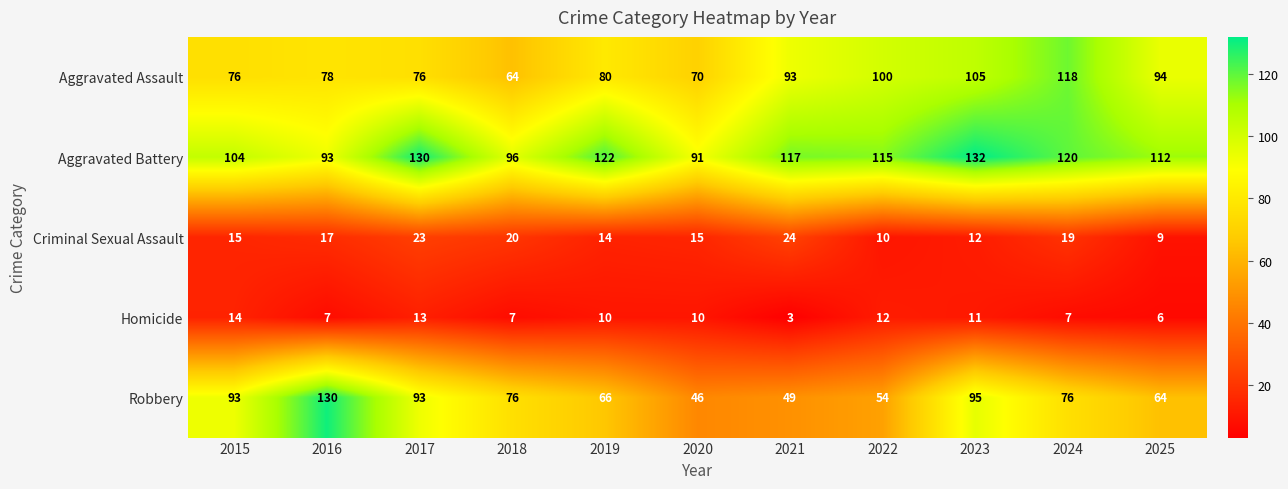

How many distinct data groups are displayed?

5